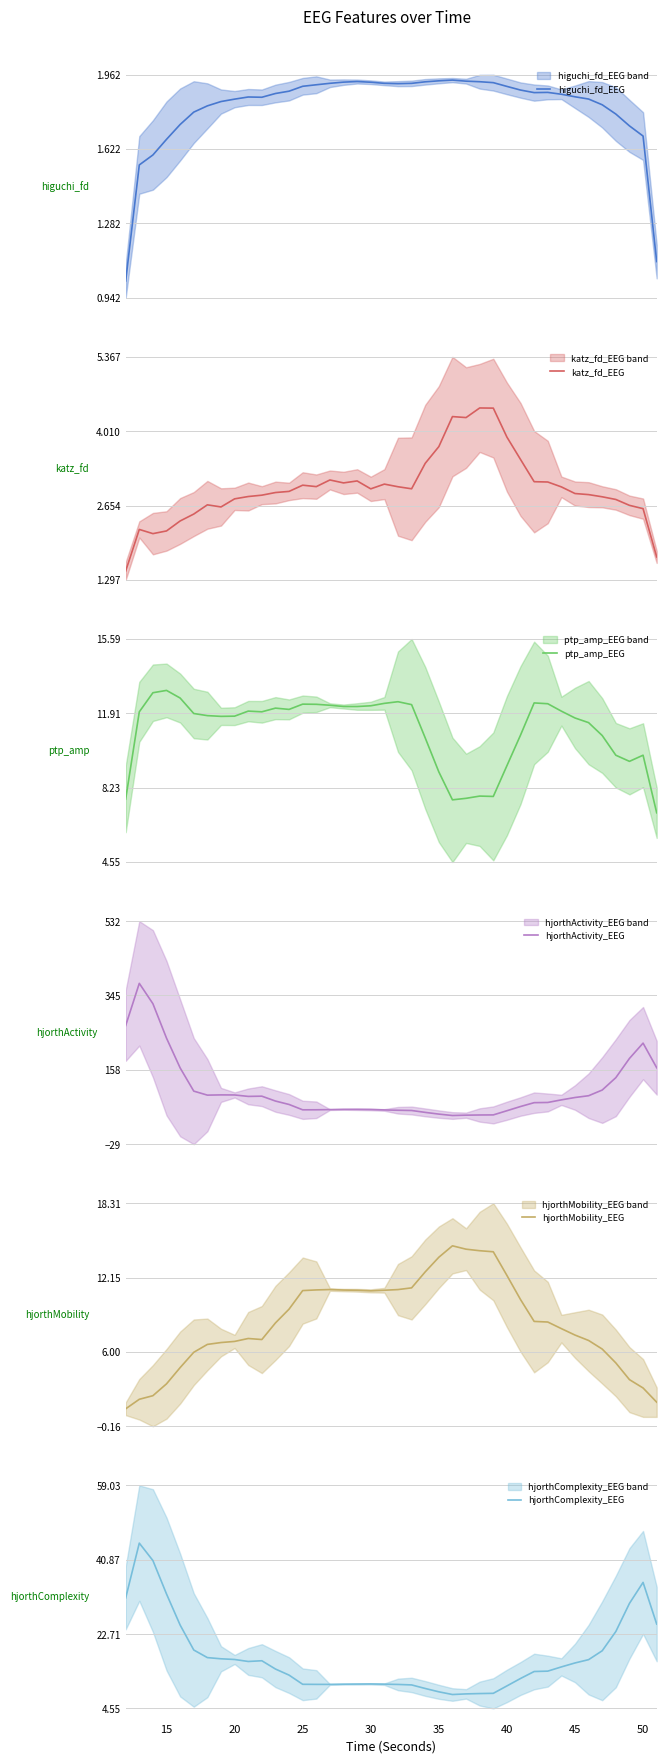

True or false: hjorthComplexity_EEG has a value of 15.7 at 45.

True